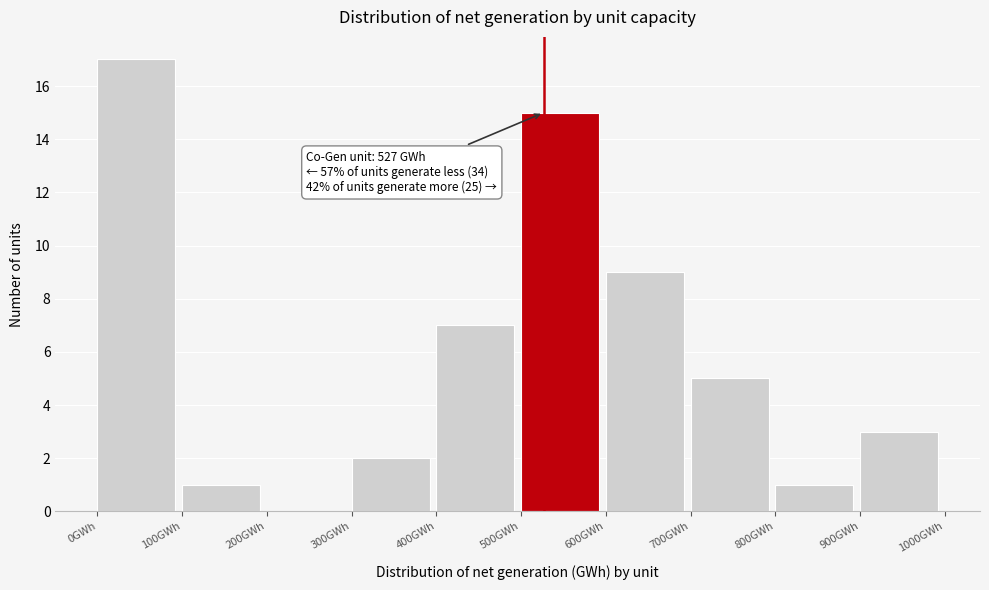

Which range on the x-axis has the tallest bar?

0 to 100